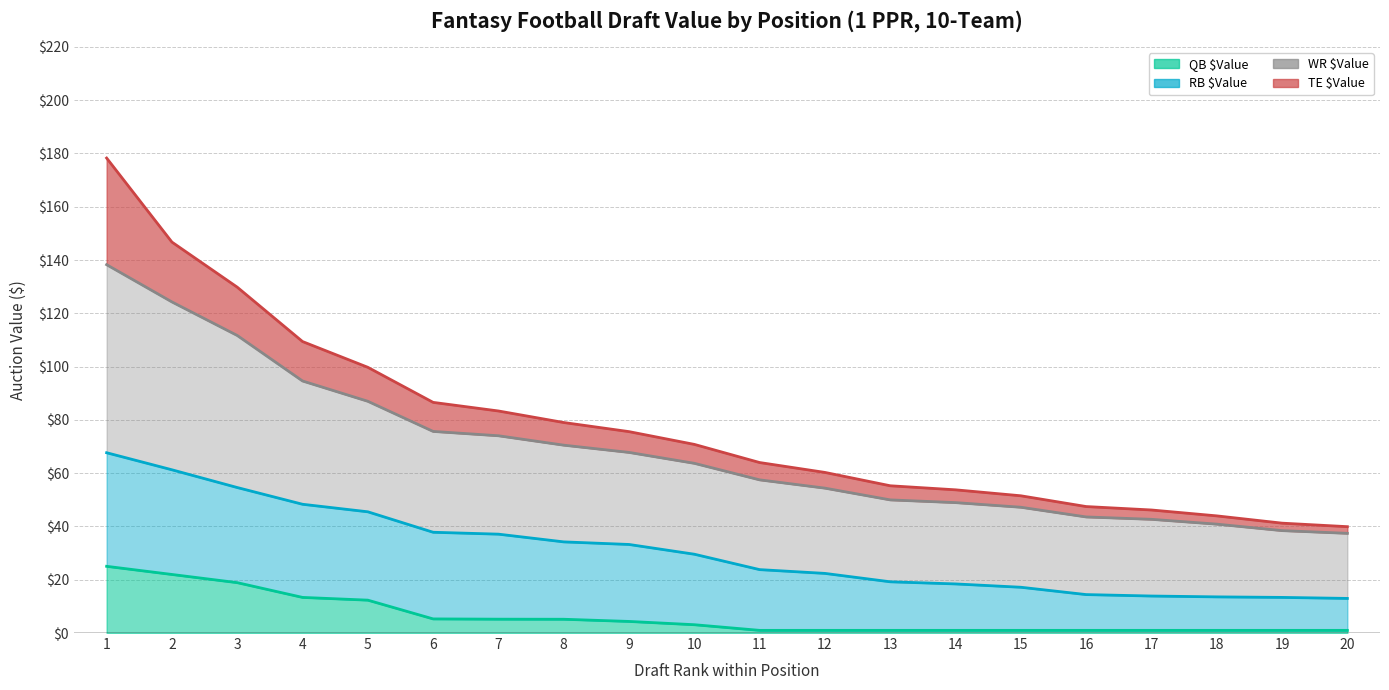

What is the spread (max minus min) of values at 11?

63.0